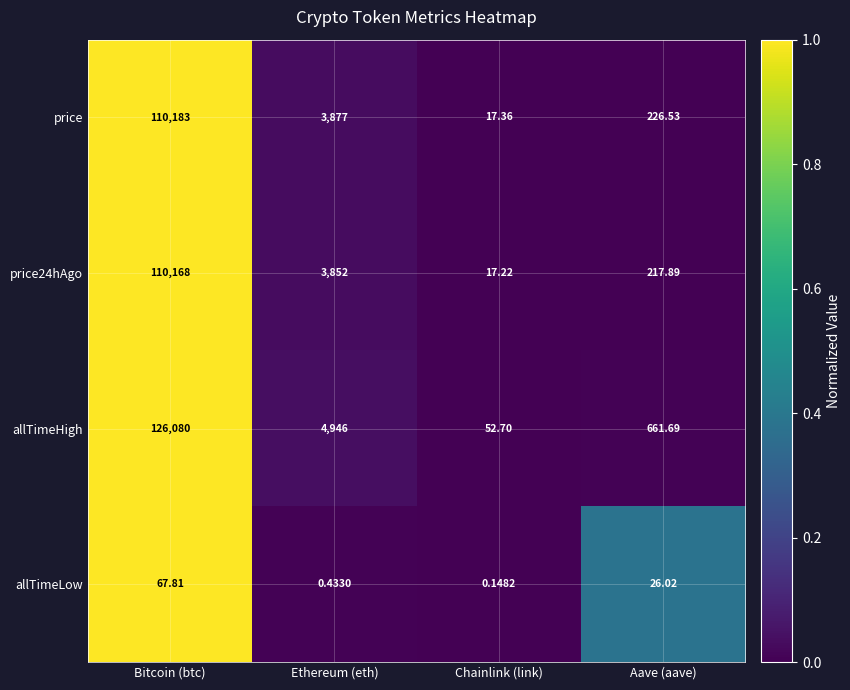

At which label does allTimeHigh reach its minimum?

Chainlink (link)